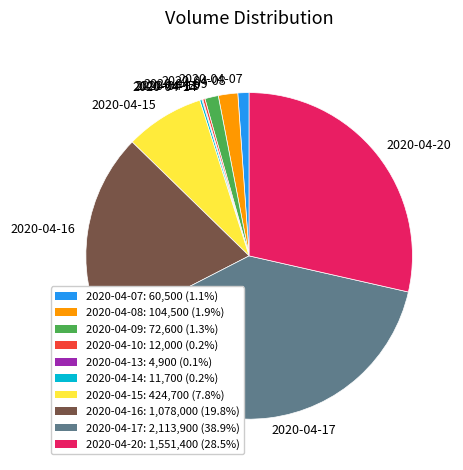

Is 2020-04-09 the majority of the pie?

No